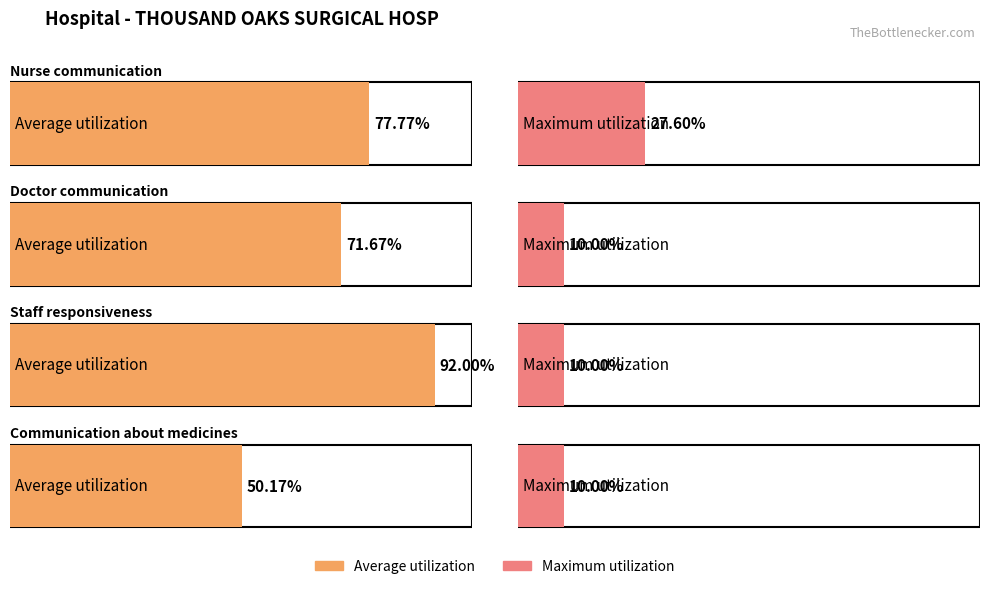

What position from the left is Nurse communication?

1